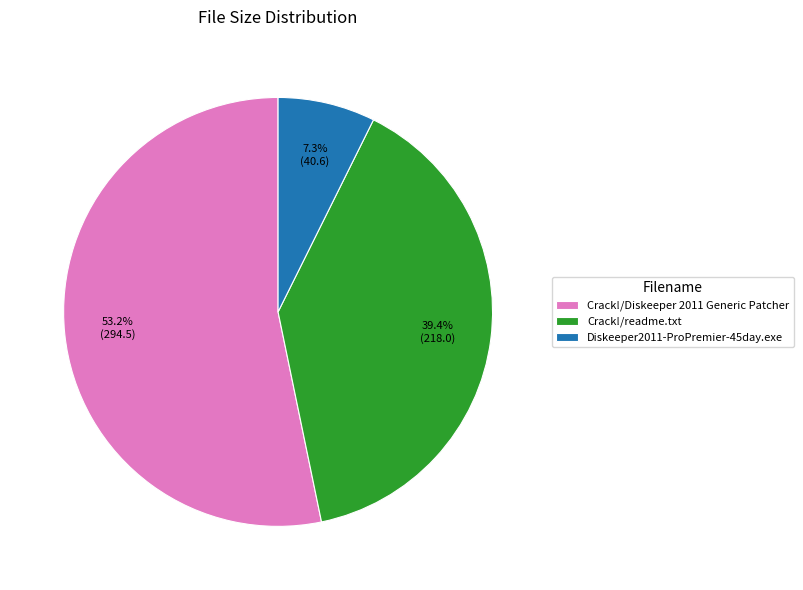

How many segments does this pie chart have?

3